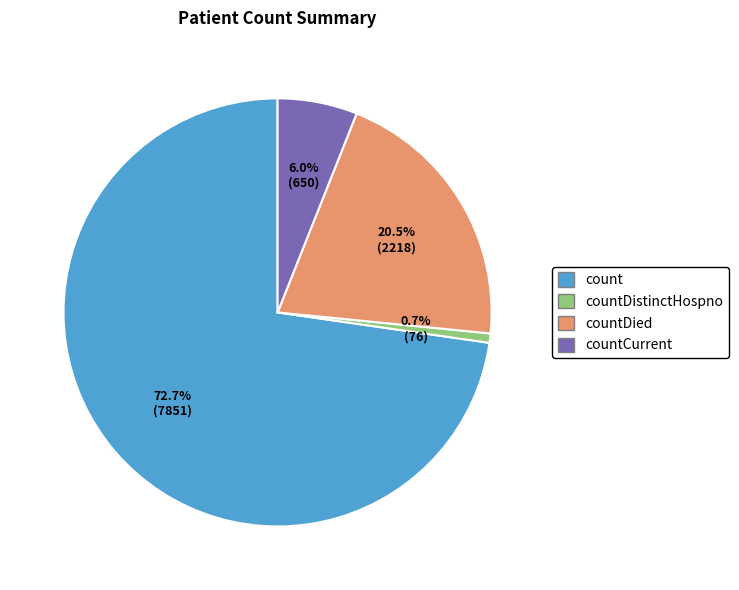

Is it true that countDistinctHospno is 13% of the pie?

False